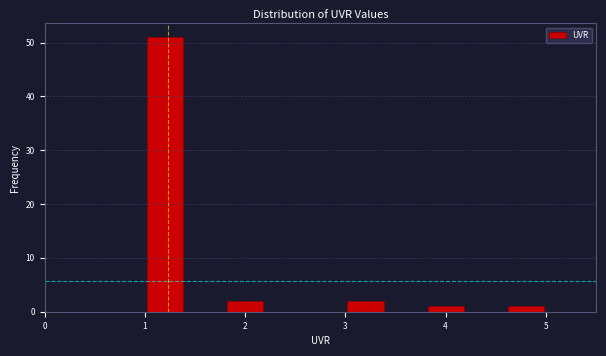

Over which range of the x-axis is the bar tallest?

1.0 to 1.4